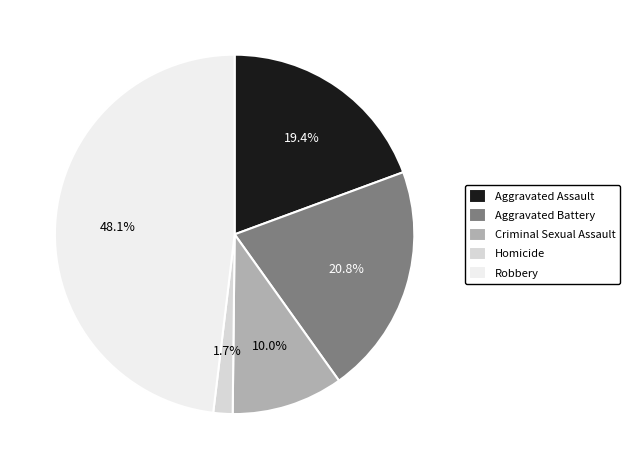

Which category has the biggest portion of the pie?

Robbery